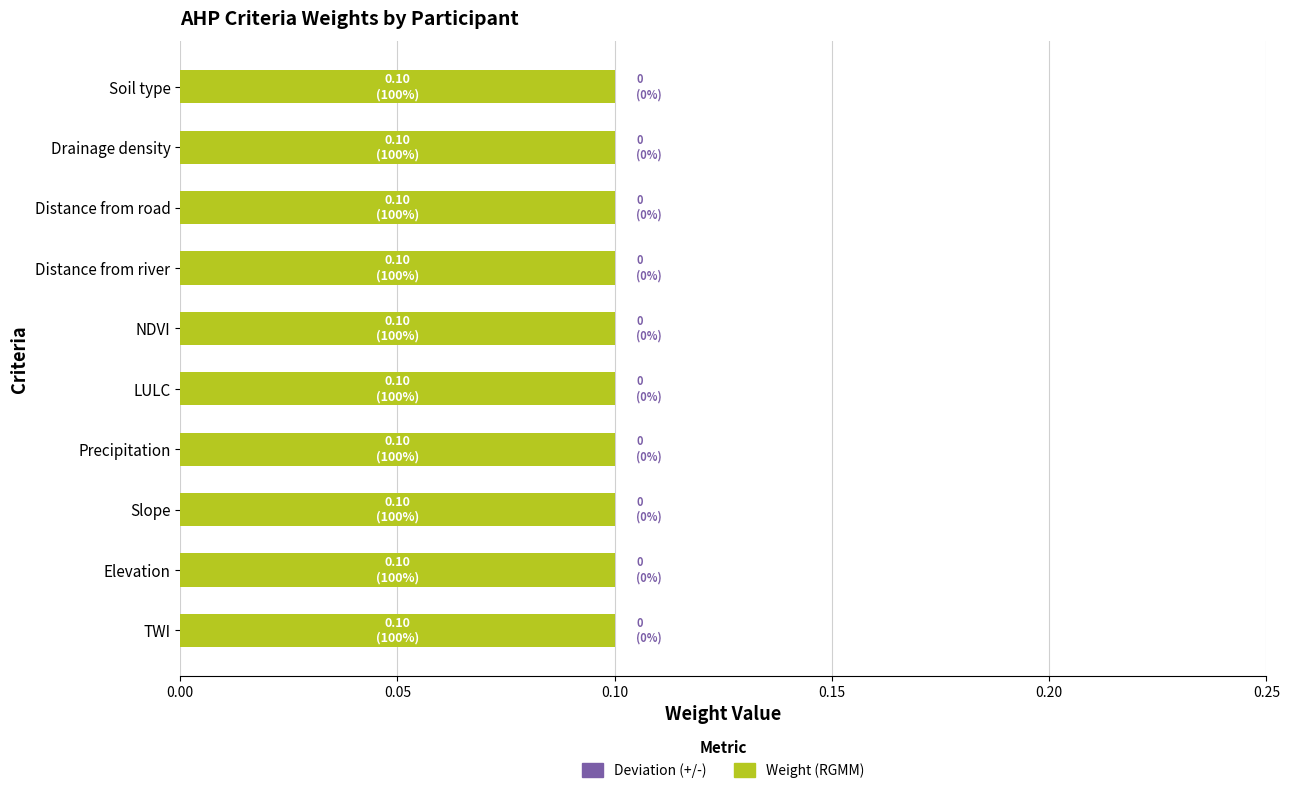

What is the spread (max minus min) of values at TWI?

0.1